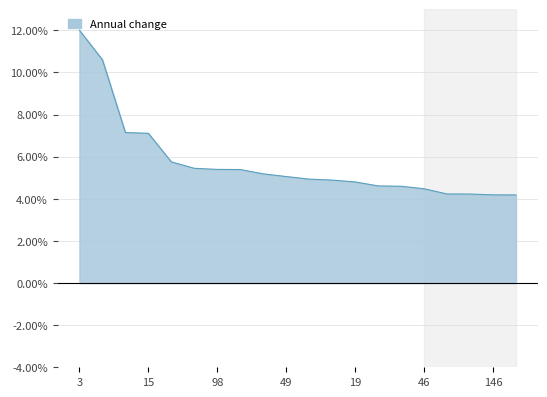

What is the minimum value shown in the chart?

4.2